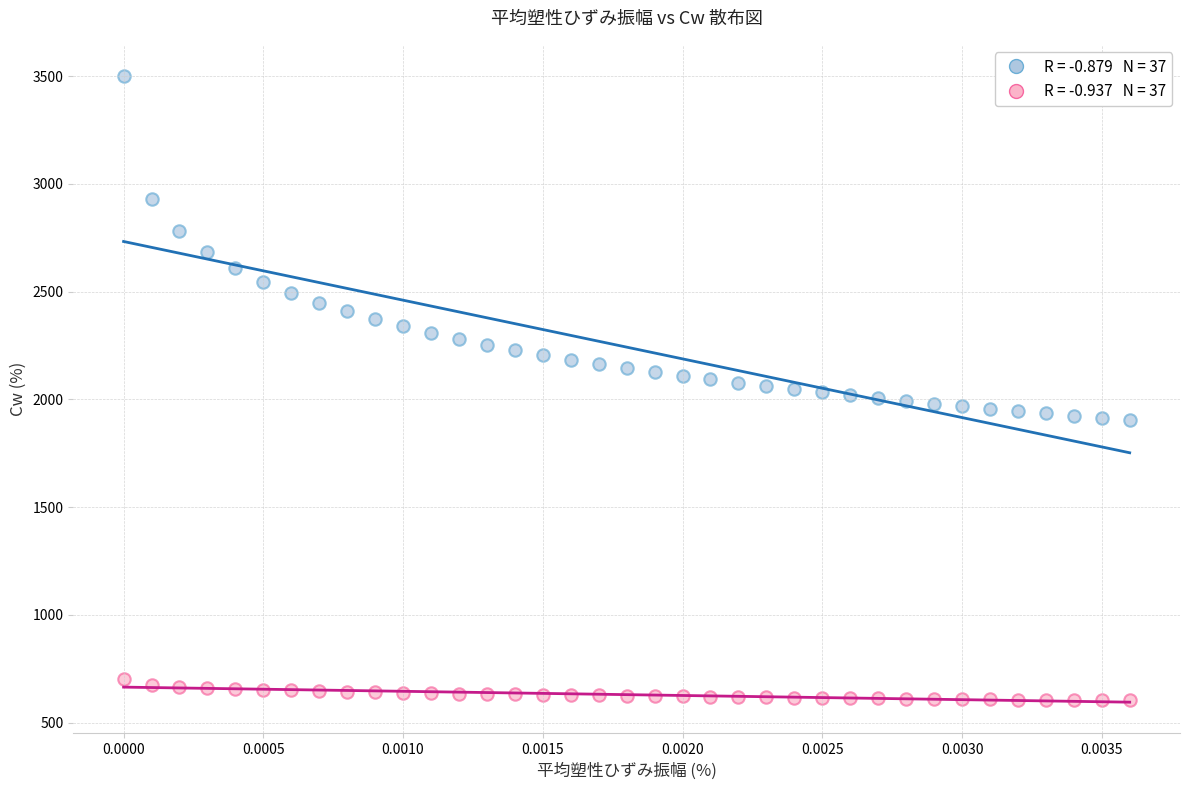

Across all data points, what is the range of Y values (max minus min)?

2897.0